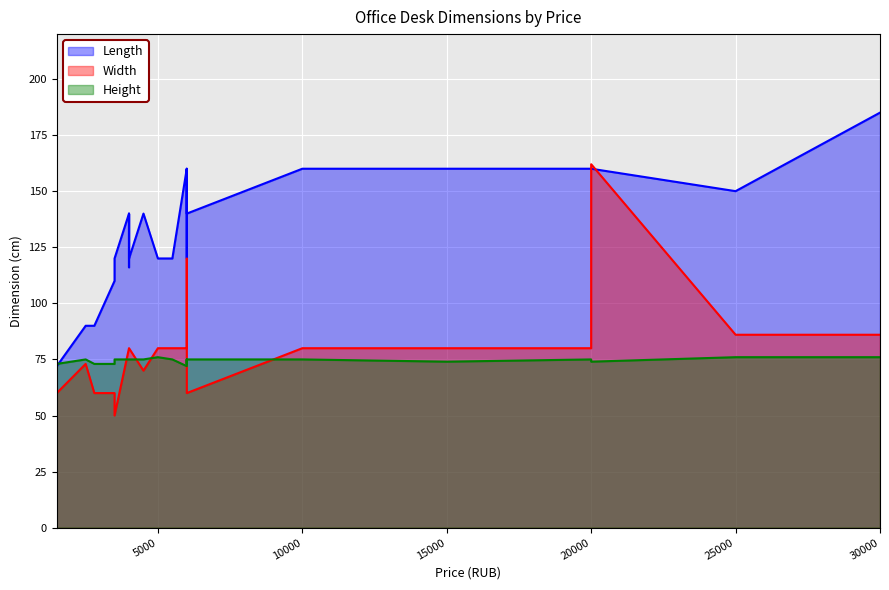

Rank the categories by Length value from lowest to highest.

1499, 2799, 2499, 3499, 3999, 3499, 5999, 4999, 4000, 5500, 3999, 4000, 6000, 4500, 25000, 19999, 15000, 6000, 20000, 5999, 10000, 30000